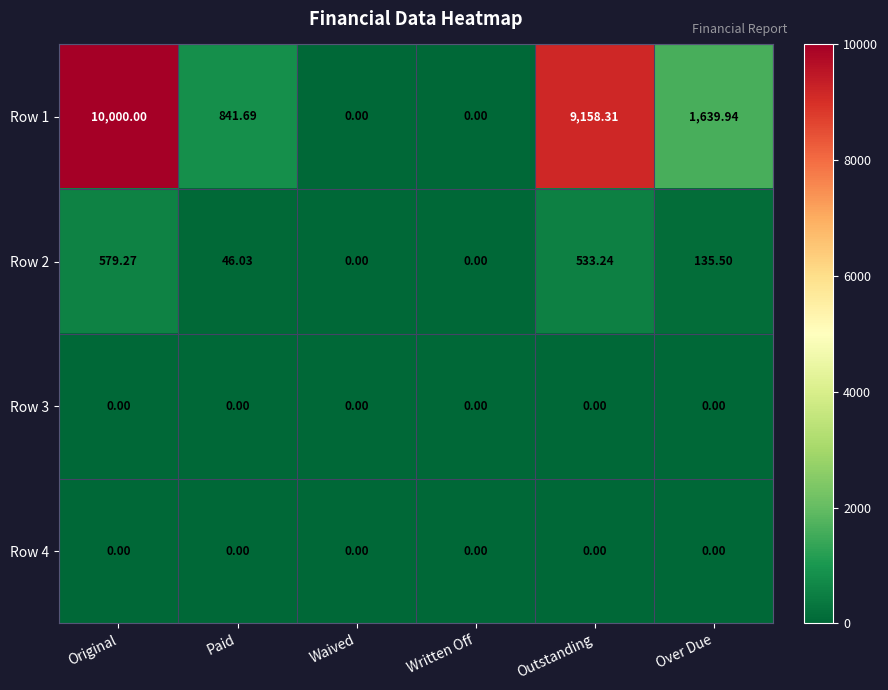

Which label corresponds to the largest value in the chart?

Original